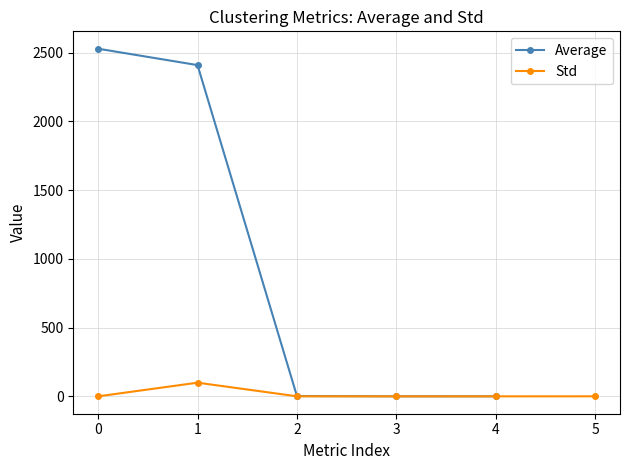

How many values in the Average series exceed 2?

3